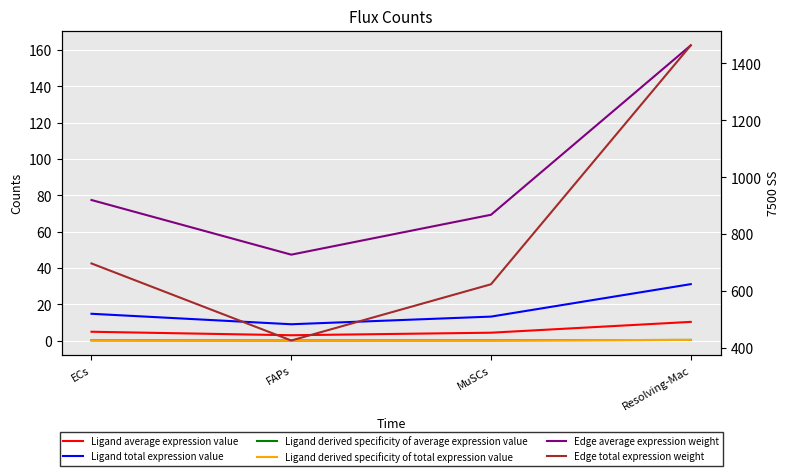

How many lines are shown in the chart?

6